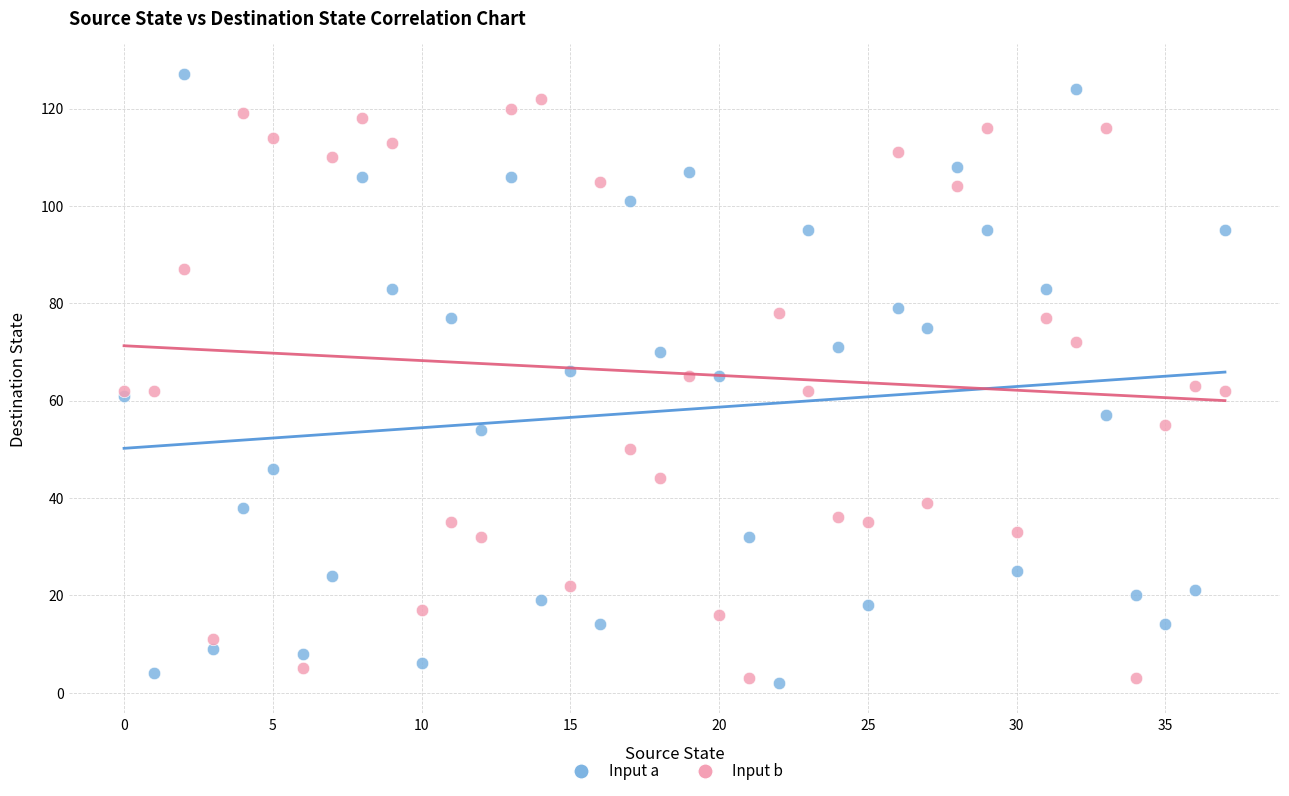

What are all the series names shown in the legend?

Input a, Input b